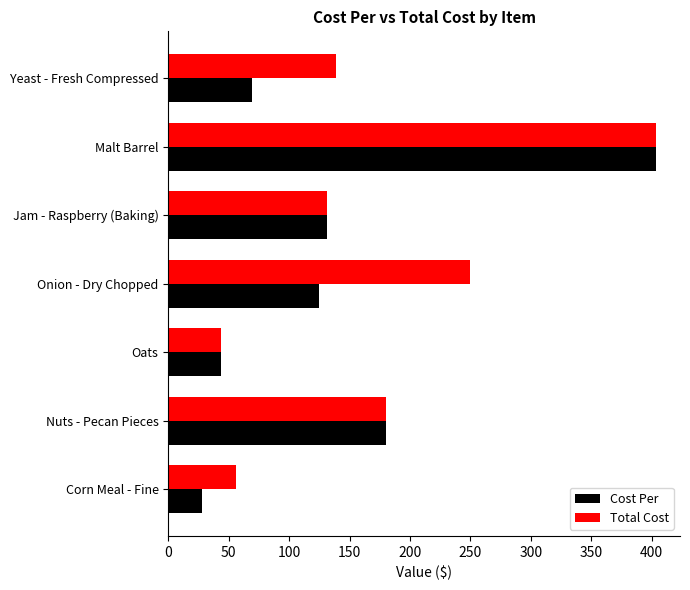

Is it true that Cost Per equals 69.2 at Yeast - Fresh Compressed?

True